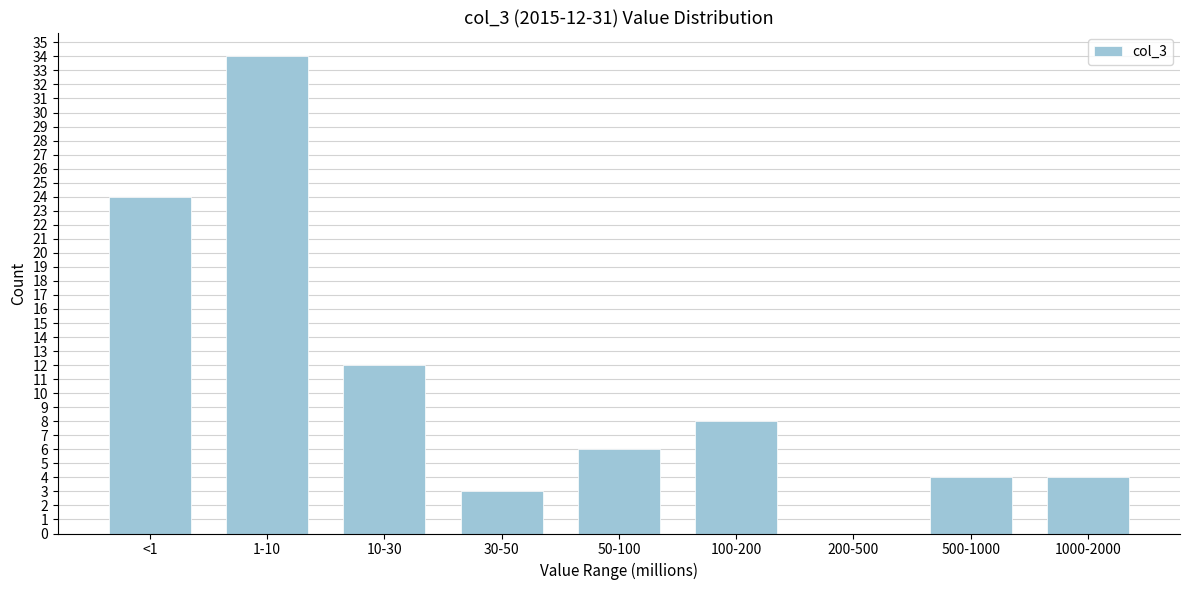

Reading left to right, what are all the values shown in this chart?

<1=24	1-10=34	10-30=12	30-50=3	50-100=6	100-200=8	200-500=0	500-1000=4	1000-2000=4